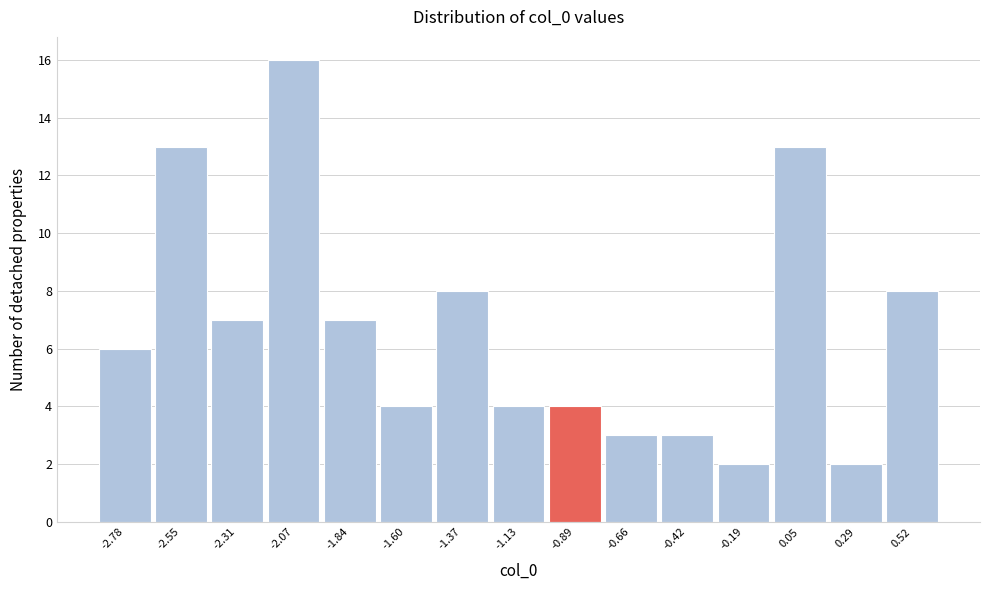

Over which range of the x-axis is the bar tallest?

-2.20 to -1.95